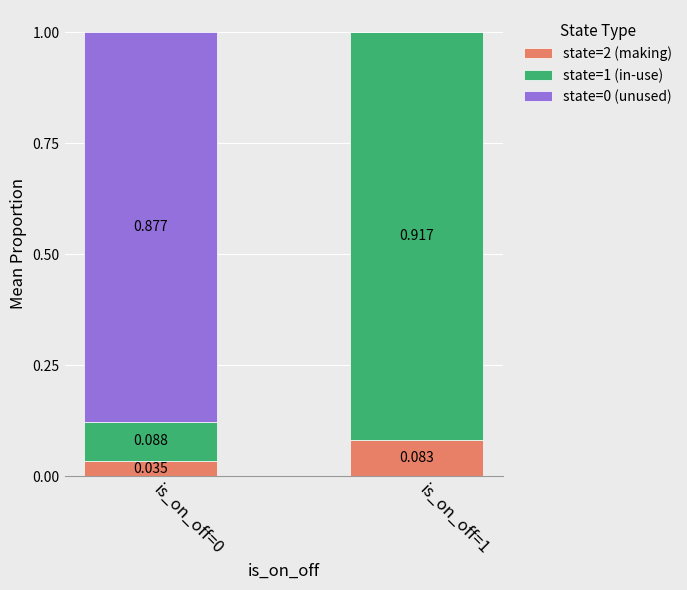

Does the chart contain stacked bars?

Yes